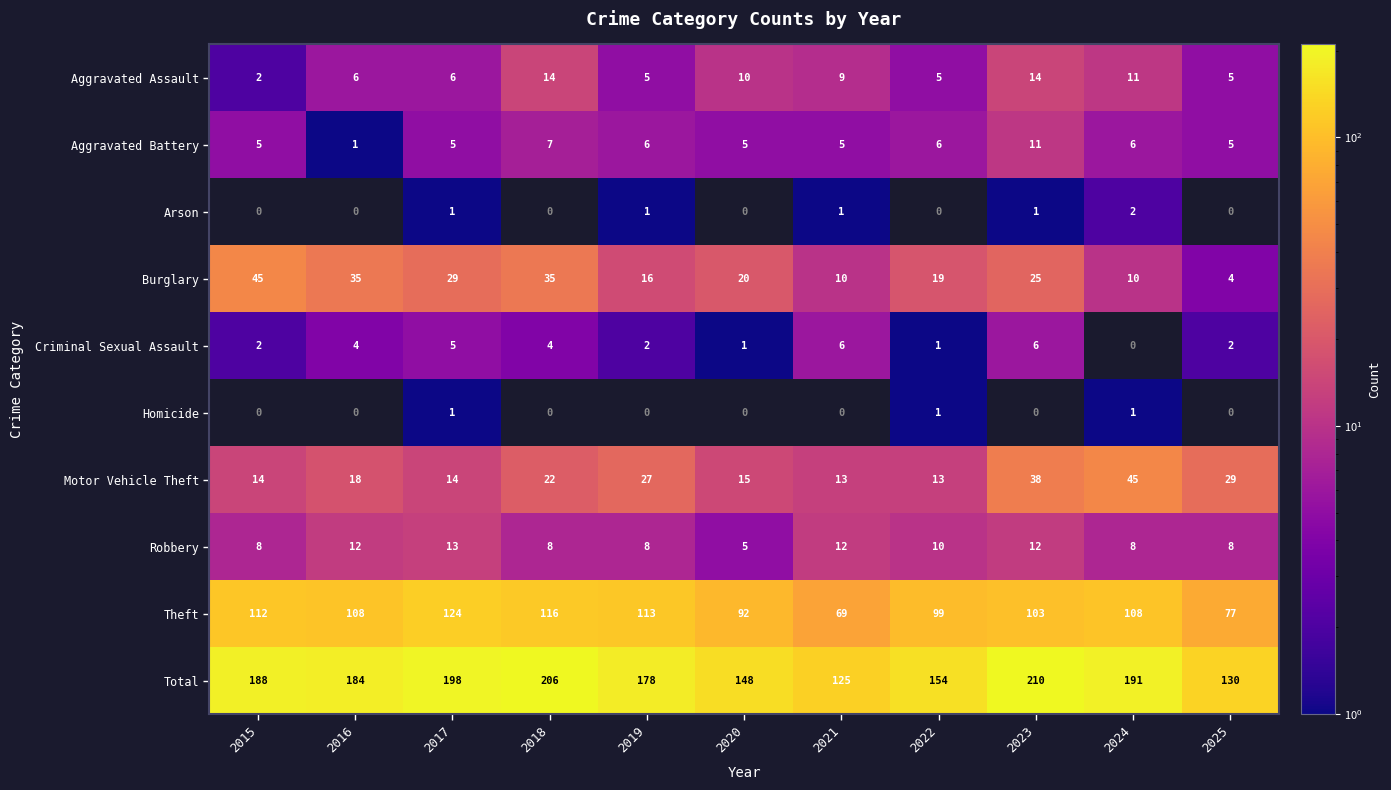

How many categories are shown in the chart?

11